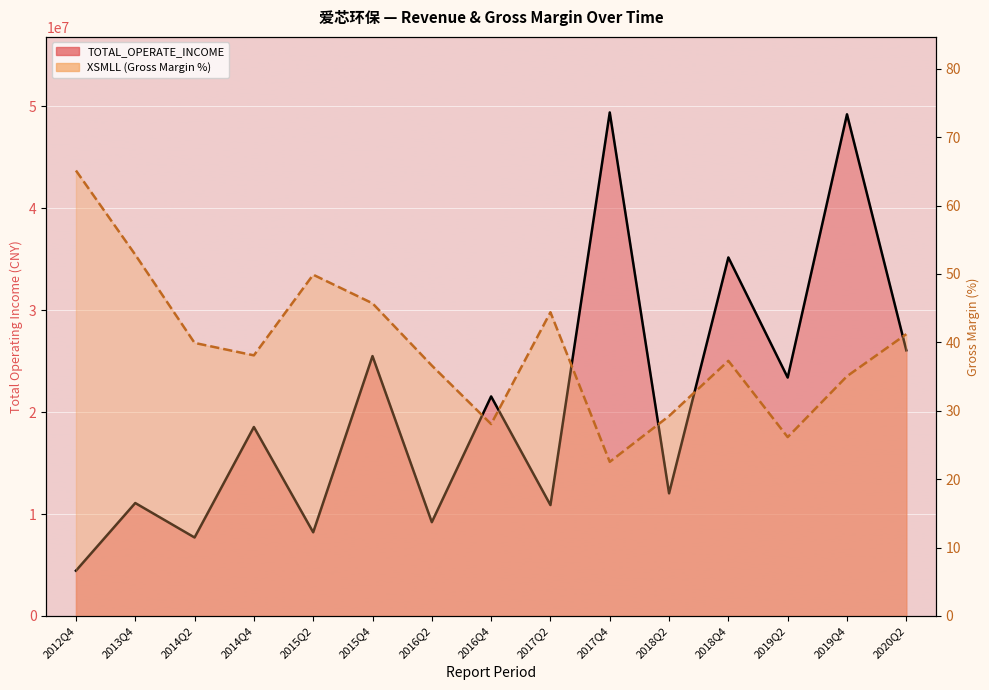

Reading left to right, what are all the values shown in this chart?

TOTAL_OPERATE_INCOME: 4441020.7	11080458.0	7699084.8	18536946.5	8209041.1	25495878.2	9201944.9	21536872.1	10878633.5	49394278.9	12029943.5	35170038.0	23386565.9	49209158.6	26059036.8
XSMLL: 65.1	52.8	39.9	38.1	49.9	45.7	36.6	28.1	44.4	22.5	29.2	37.3	26.1	35.0	41.2